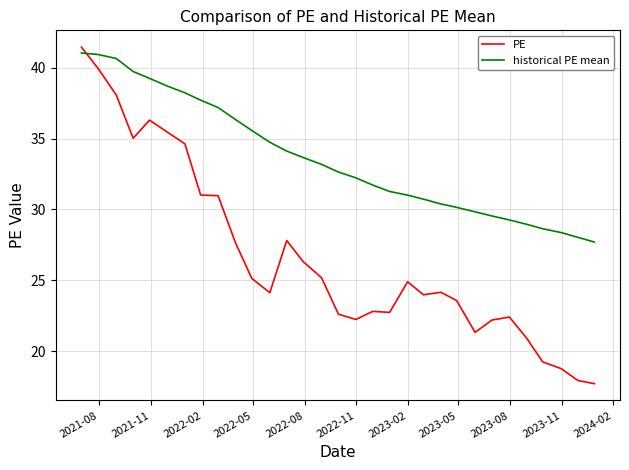

Which series has the largest range (max minus min)?

PE